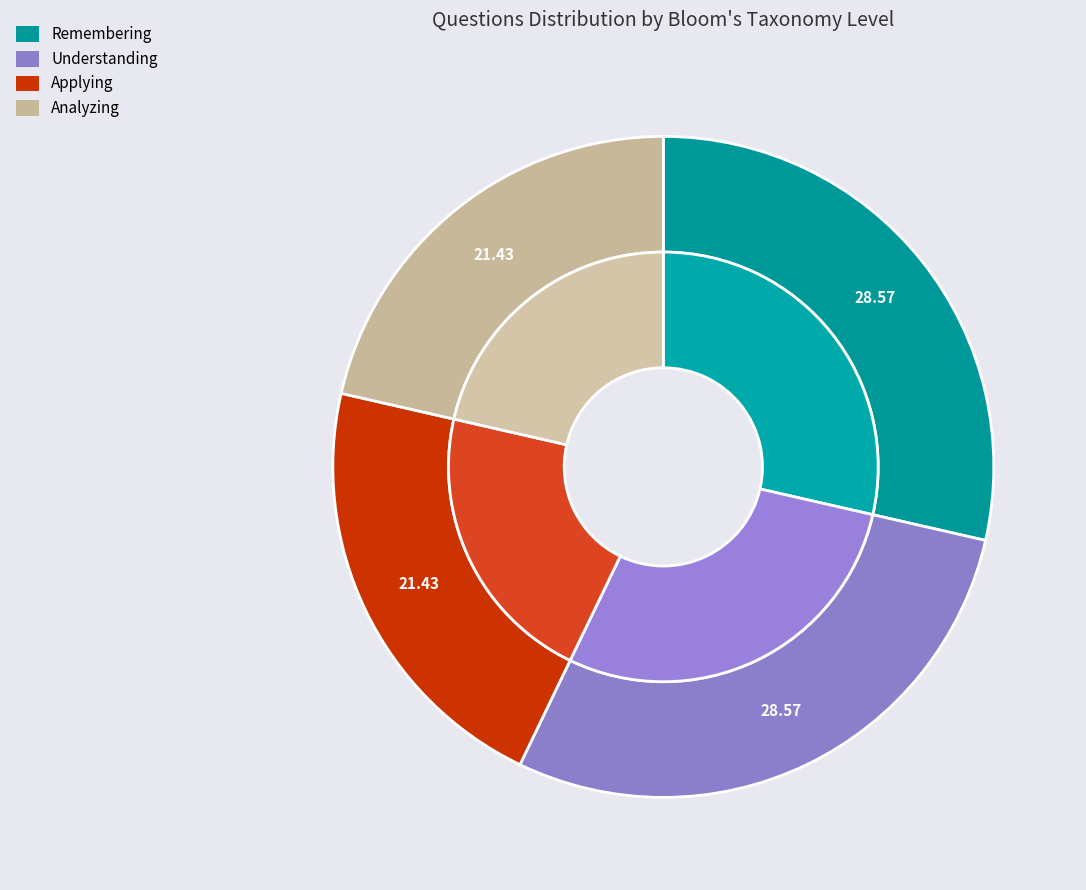

Between Understanding and Applying, which is larger?

Understanding